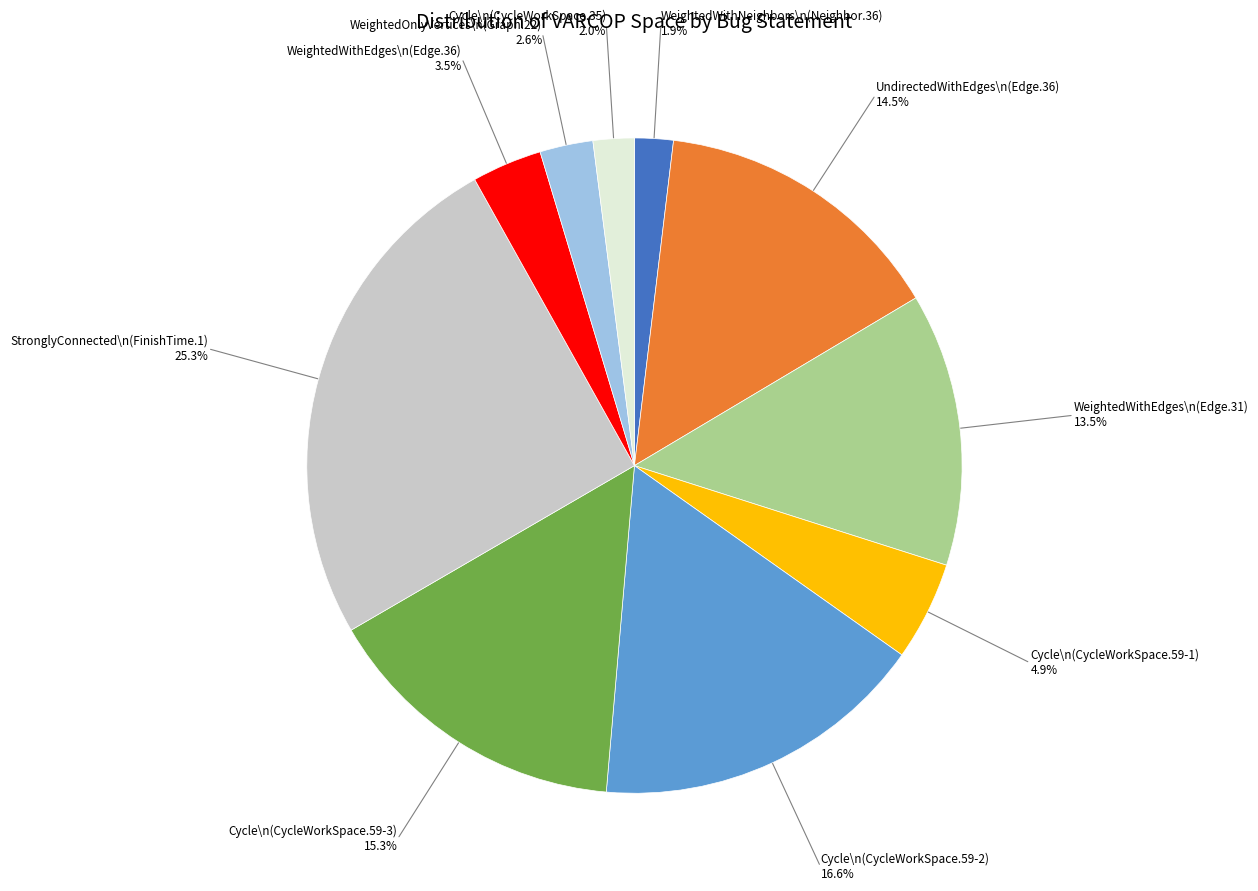

Does any single category account for the majority?

No